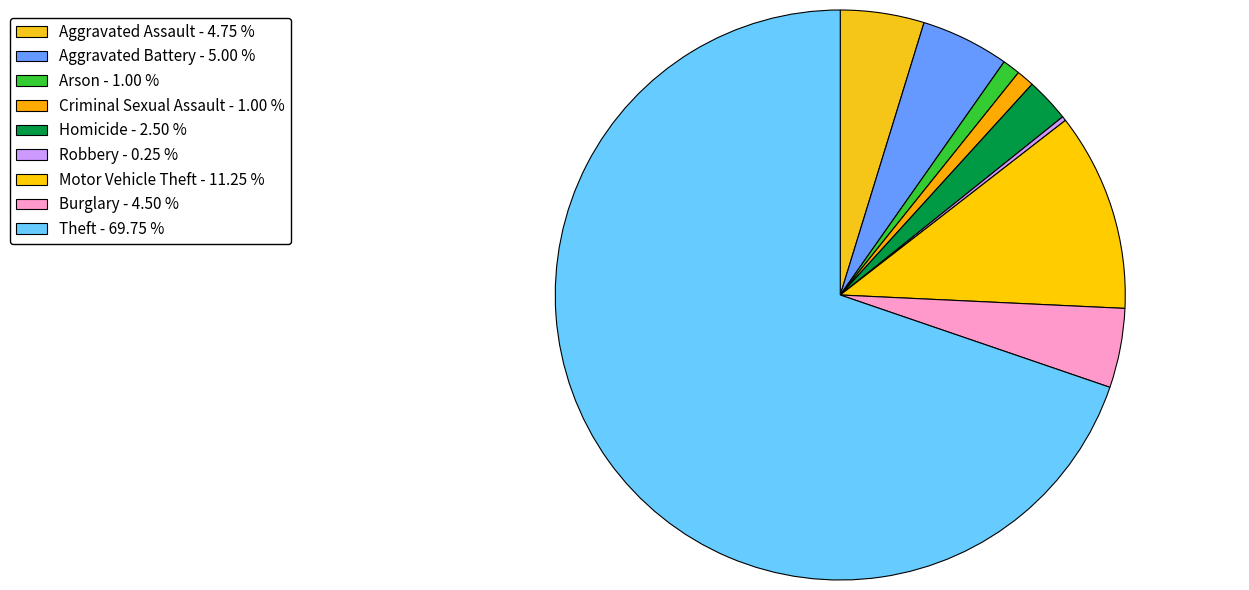

Does Theft account for over 50% of the chart?

Yes